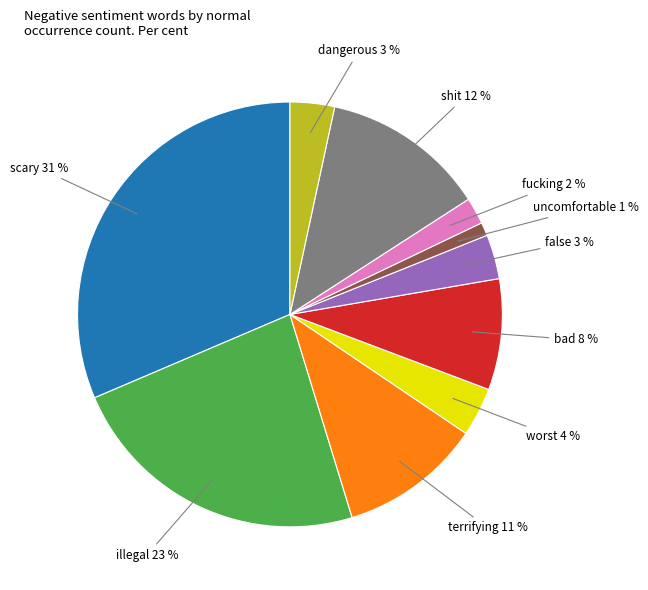

Is it true that illegal is 23% of the pie?

True